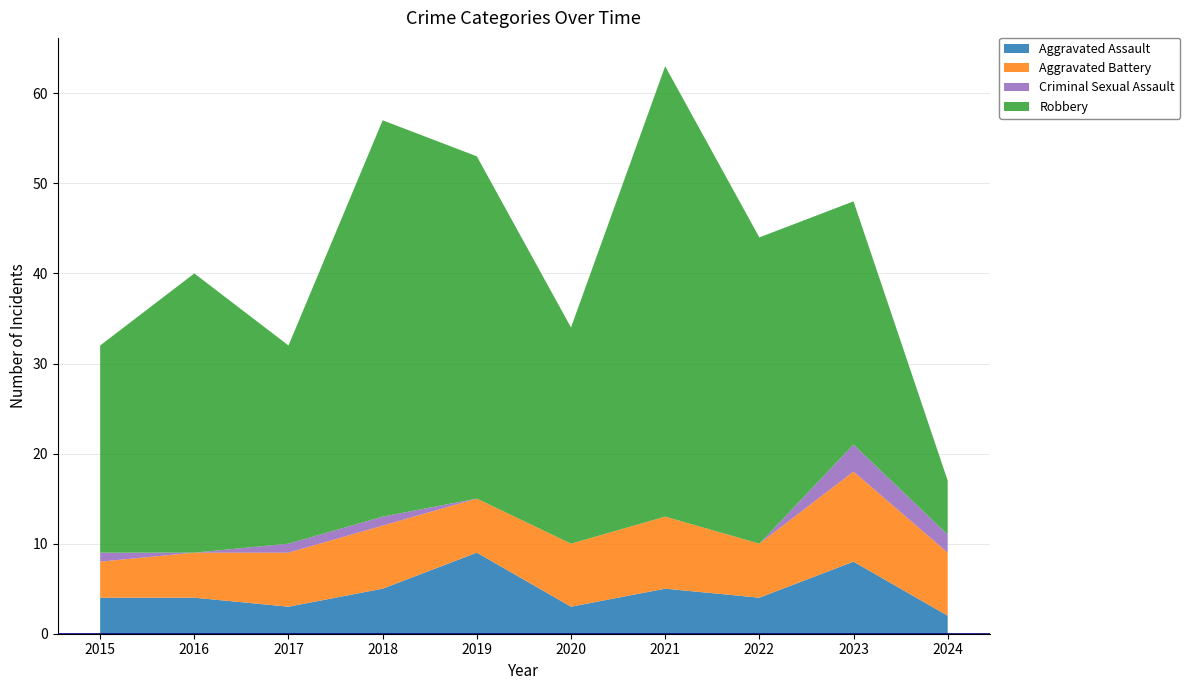

Reading left to right, list all the values displayed in this chart.

Aggravated Assault: 4	4	3	5	9	3	5	4	8	2
Aggravated Battery: 4	5	6	7	6	7	8	6	10	7
Criminal Sexual Assault: 1	0	1	1	0	0	0	0	3	2
Robbery: 23	31	22	44	38	24	50	34	27	6